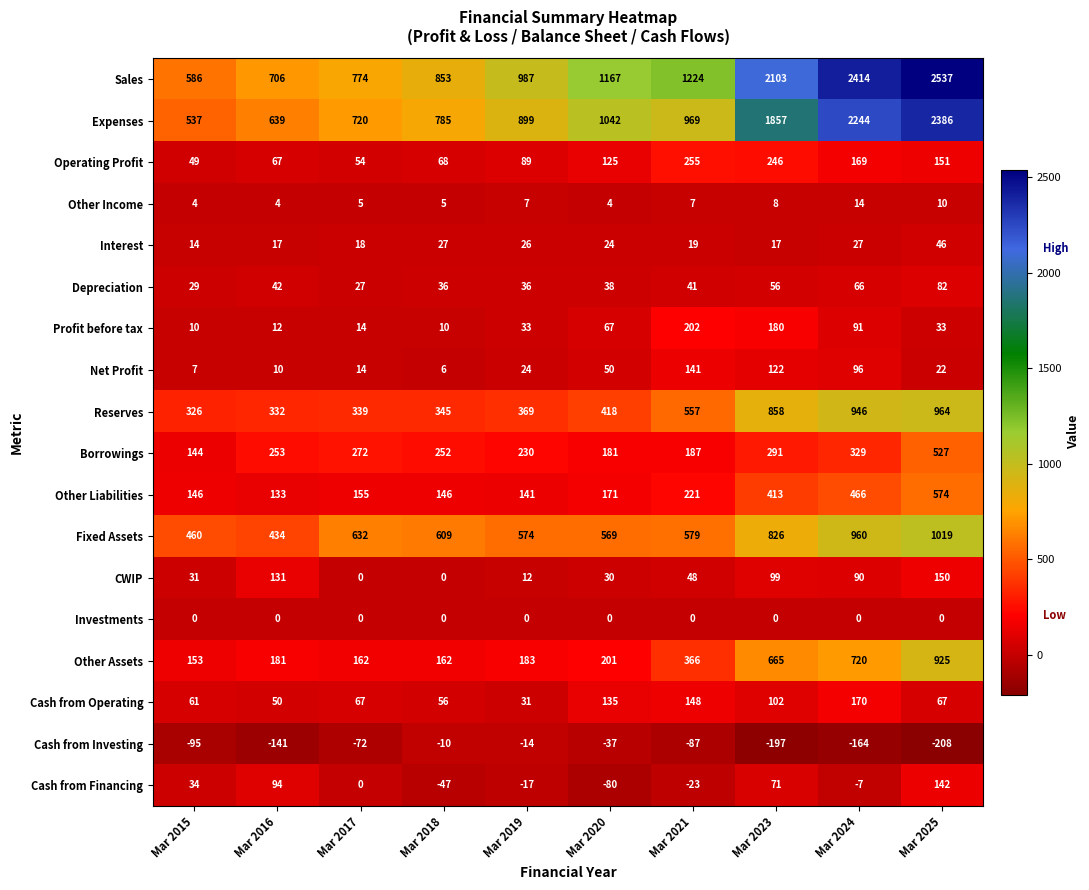

Which series has the widest spread of values?

Sales